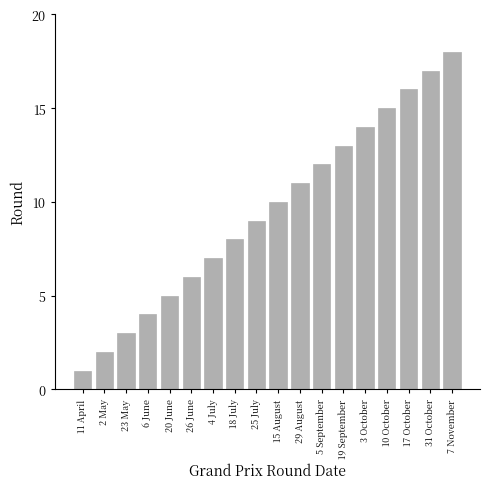

Which category has the lowest value across all series?

11 April